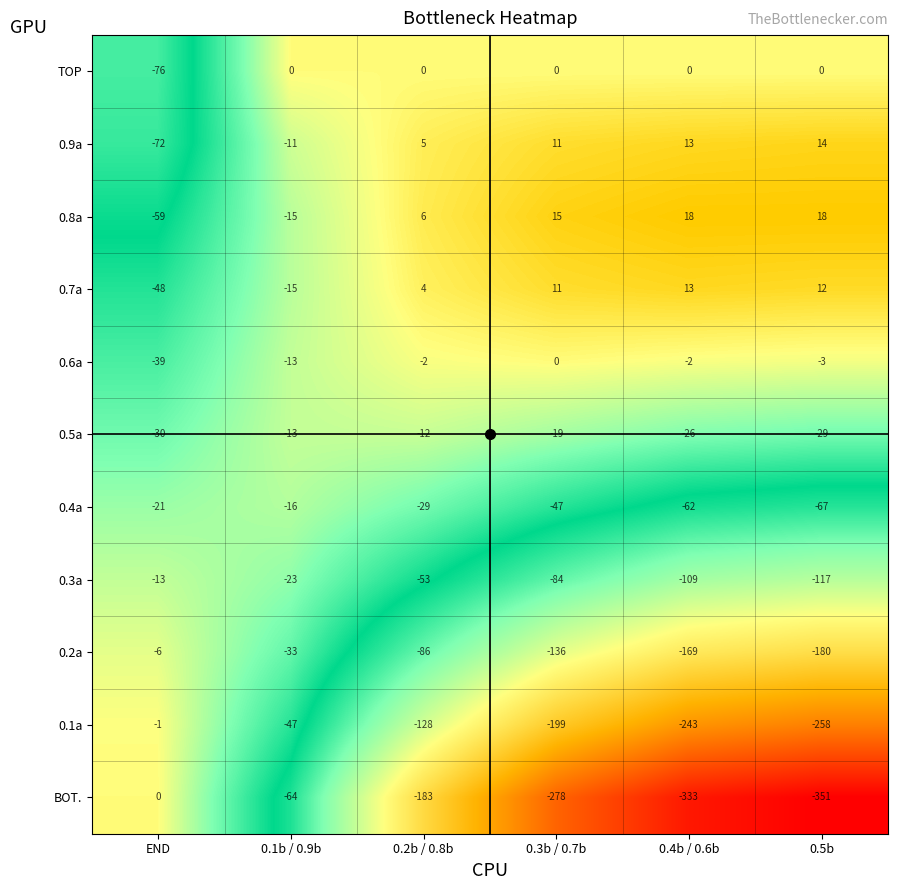

Which label corresponds to the smallest value in the chart?

0.5b